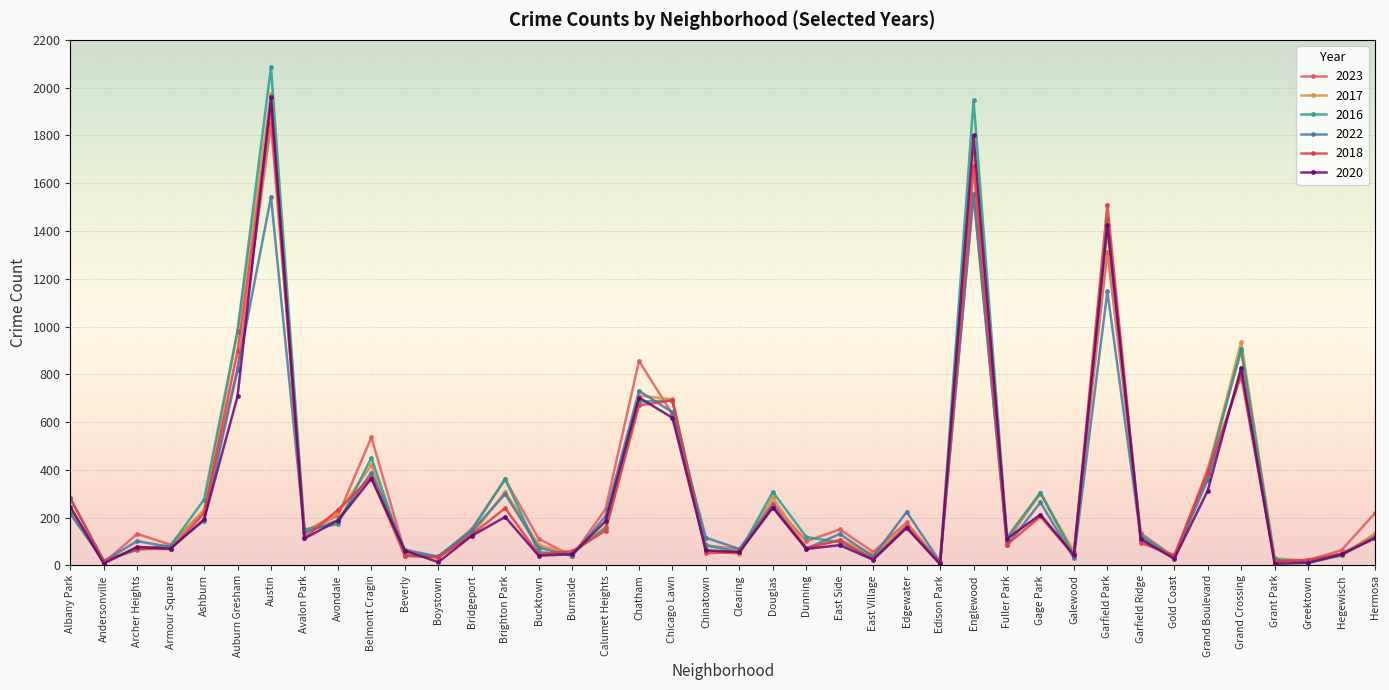

Which series has the widest spread of values?

2016